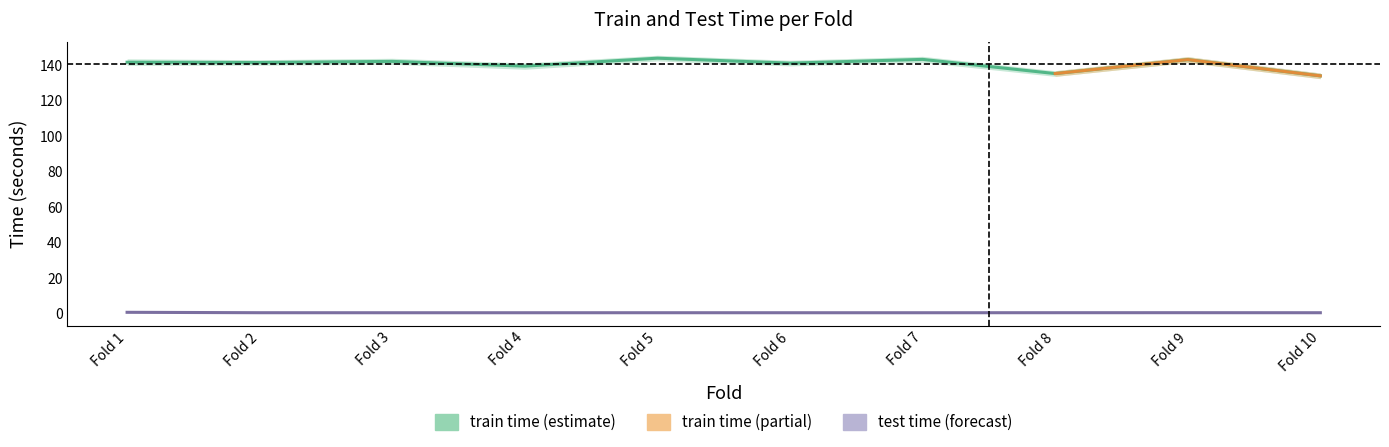

Where is the first local minimum for train time?

Fold 2